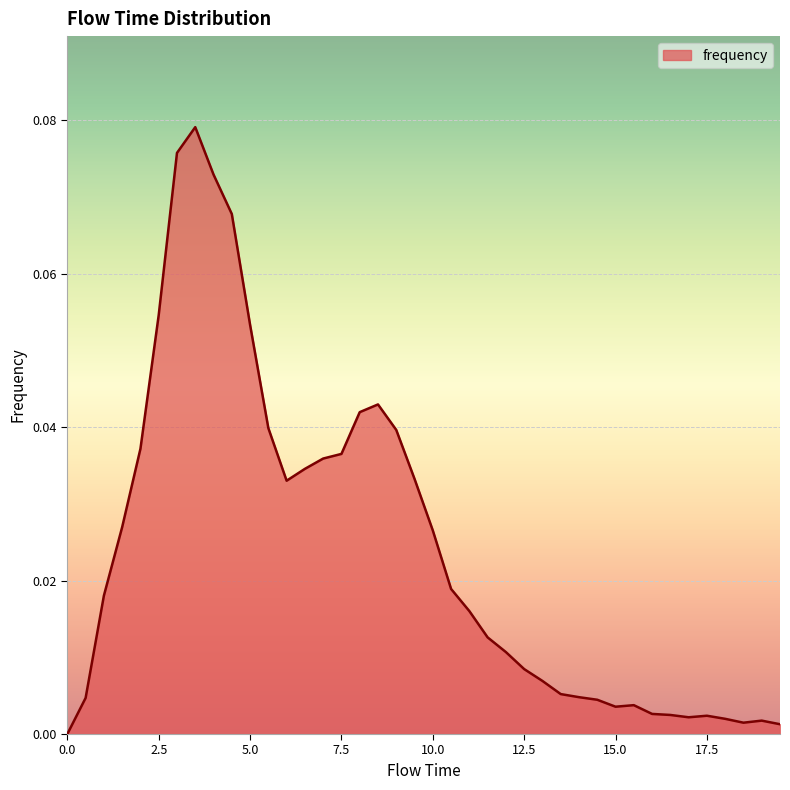

True or false: the data has more than 1 interior local peaks.

True